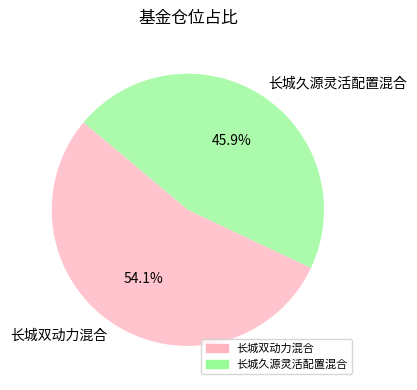

What percentage is the 长城久源灵活配置混合 slice, to the nearest percent?

46%